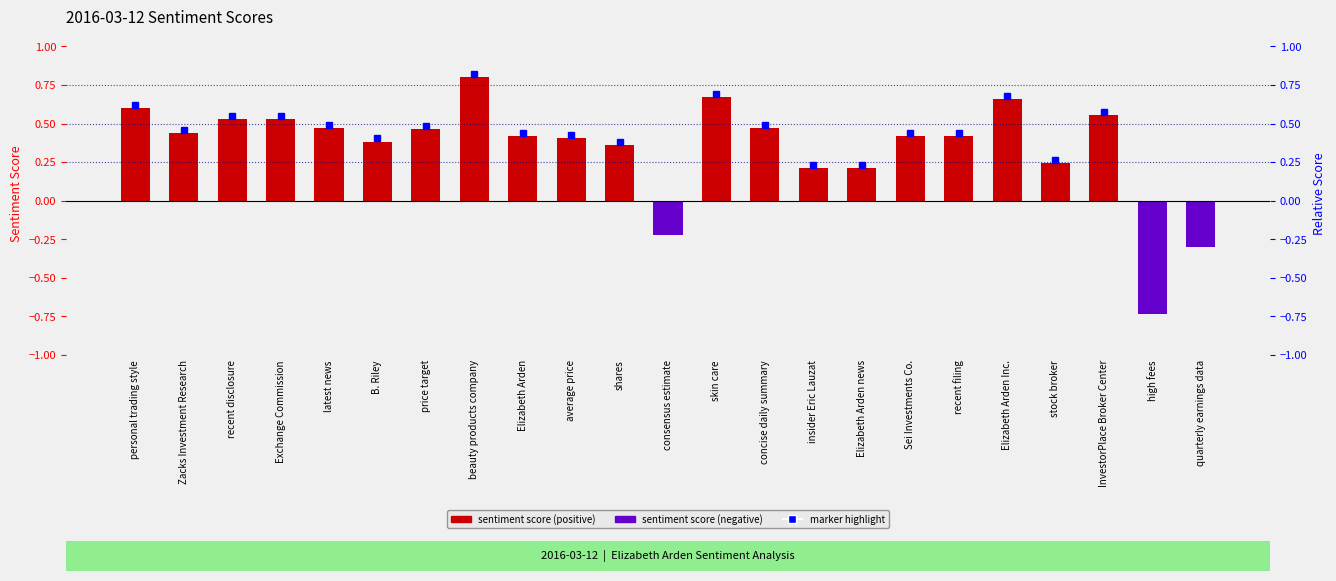

Reading left to right, transcribe all the data shown in this chart.

personal trading style=0.6	Zacks Investment Research=0.4	recent disclosure=0.5	Exchange Commission=0.5	latest news=0.5	B. Riley=0.4	price target=0.5	beauty products company=0.8	Elizabeth Arden=0.4	average price=0.4	shares=0.4	consensus estimate=-0.2	skin care=0.7	concise daily summary=0.5	insider Eric Lauzat=0.2	Elizabeth Arden news=0.2	Sei Investments Co.=0.4	recent filing=0.4	Elizabeth Arden Inc.=0.7	stock broker=0.2	InvestorPlace Broker Center=0.6	high fees=-0.7	quarterly earnings data=-0.3